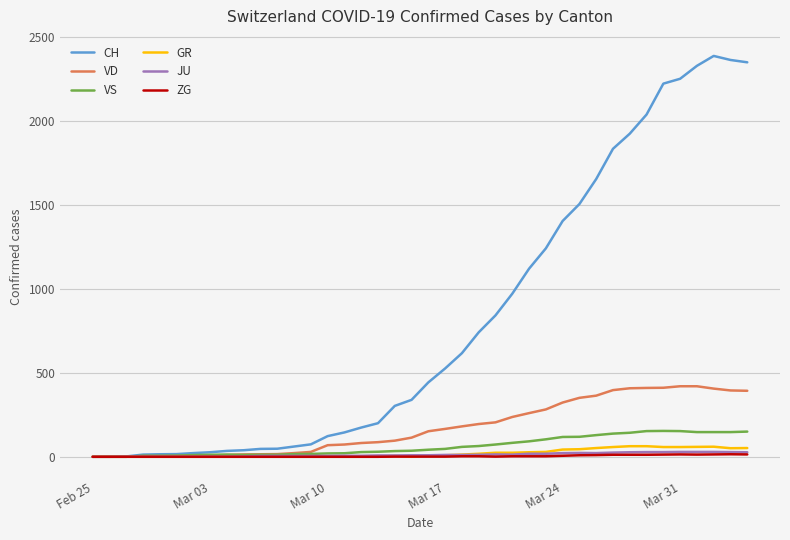

Does the chart display data point markers on the line(s)?

No